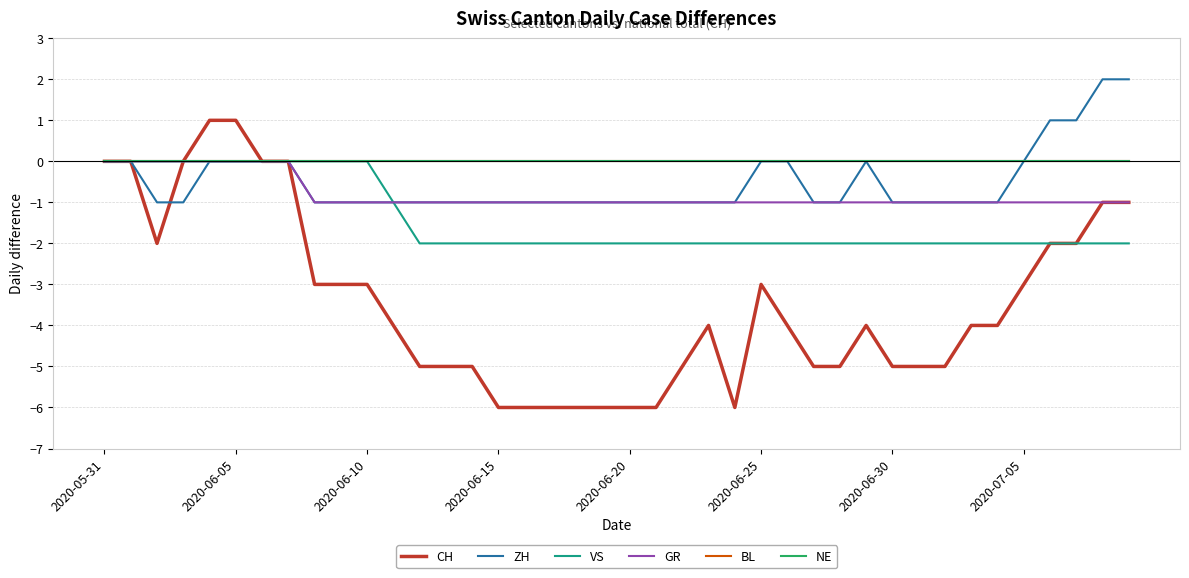

List the series in order of their peak value, lowest first.

VS, GR, BL, NE, CH, ZH